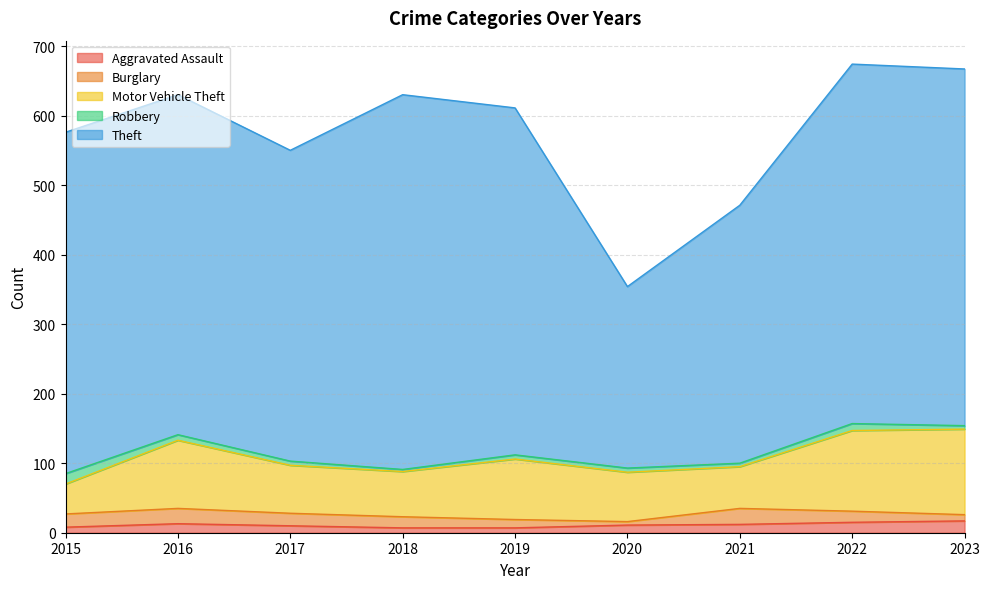

True or false: Motor Vehicle Theft has a value of 71 at 2020.

True